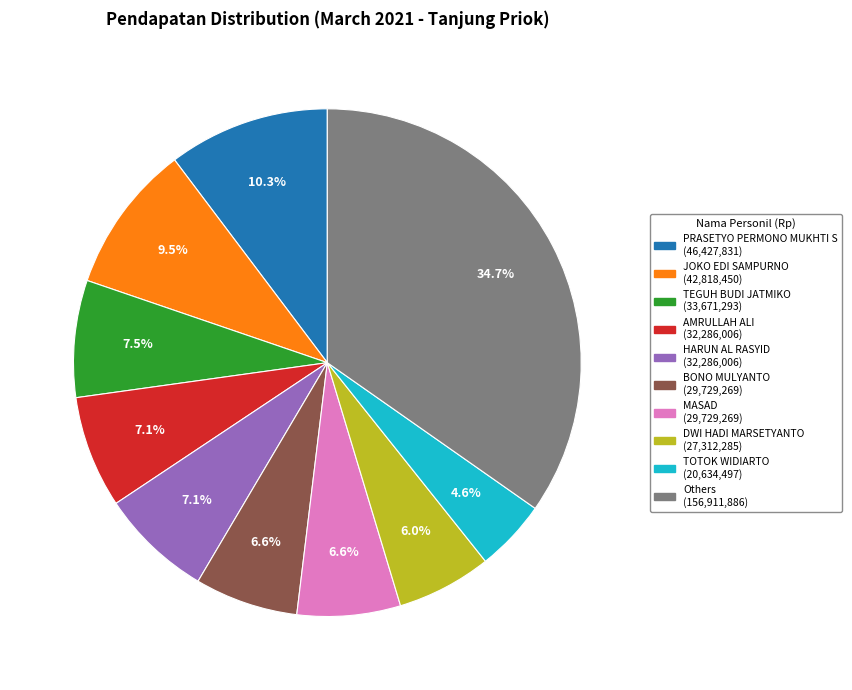

Is there any slice that represents more than half of the pie?

No